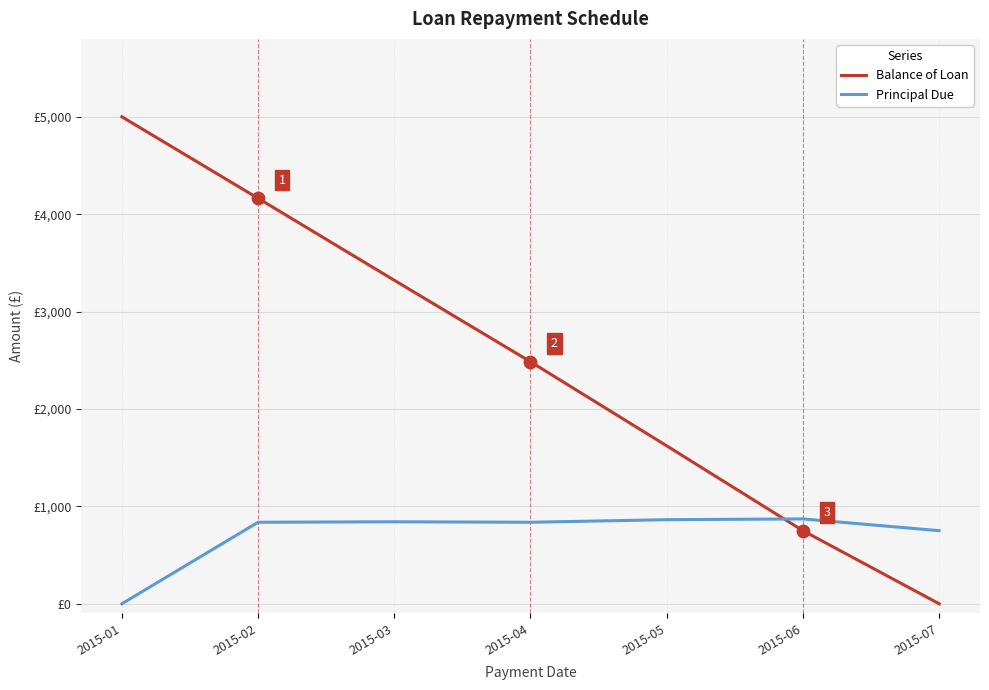

Is the value of Principal Due at 2015-05 greater than the value of Balance of Loan at 2015-06?

Yes